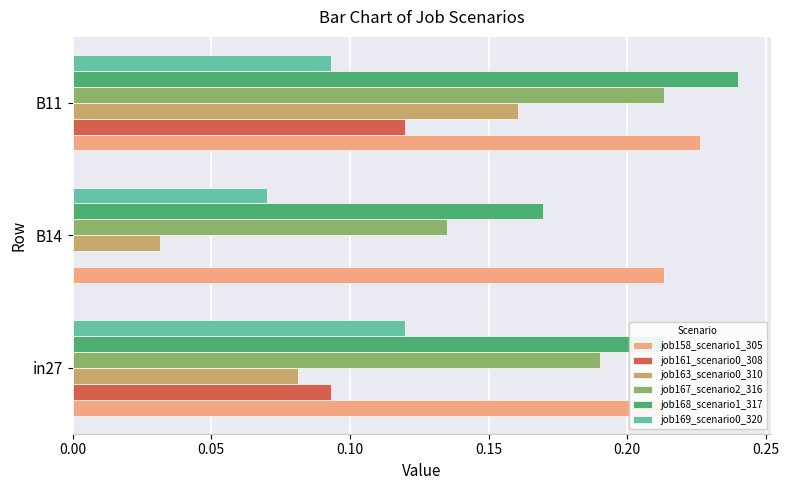

What is the sum of all job158_scenario1_305 values?

0.7